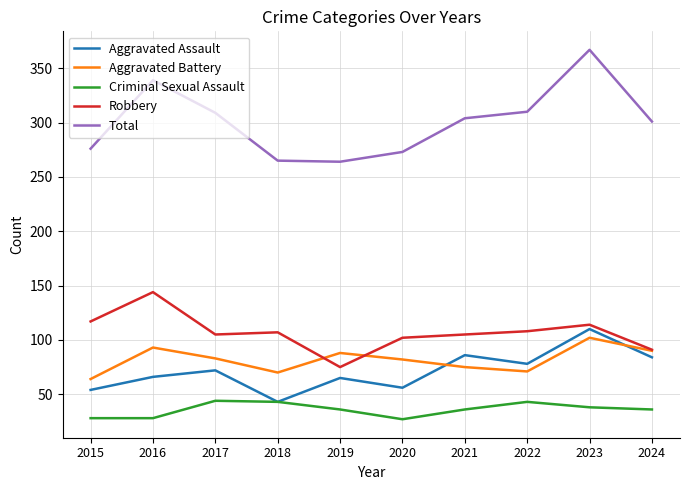

Rank the series by their maximum value, from highest to lowest.

Total, Robbery, Aggravated Assault, Aggravated Battery, Criminal Sexual Assault